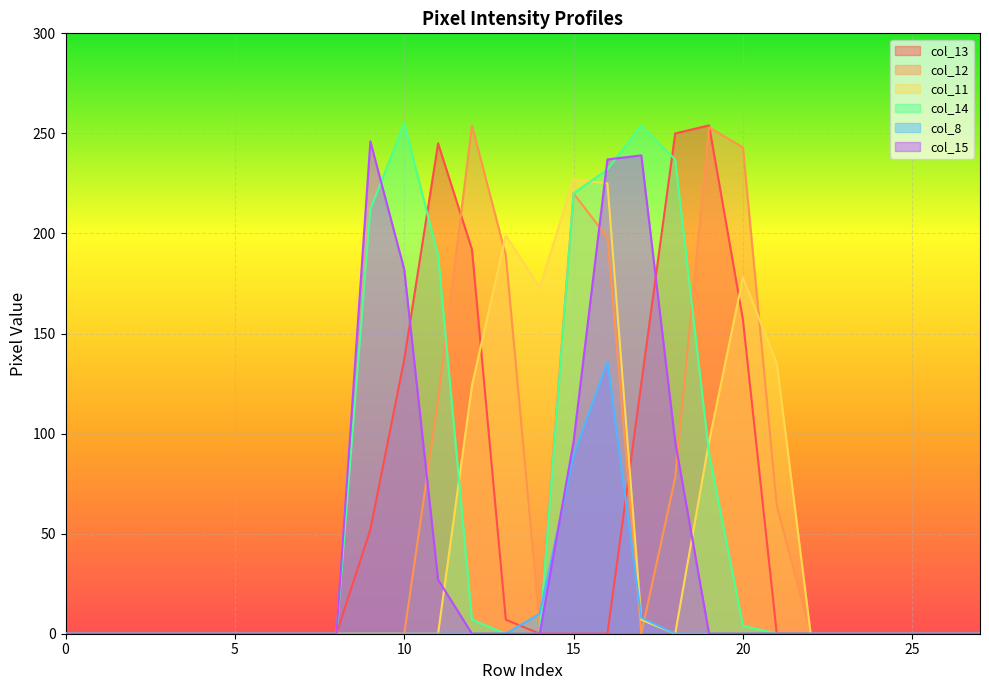

What is the greatest value displayed?

255